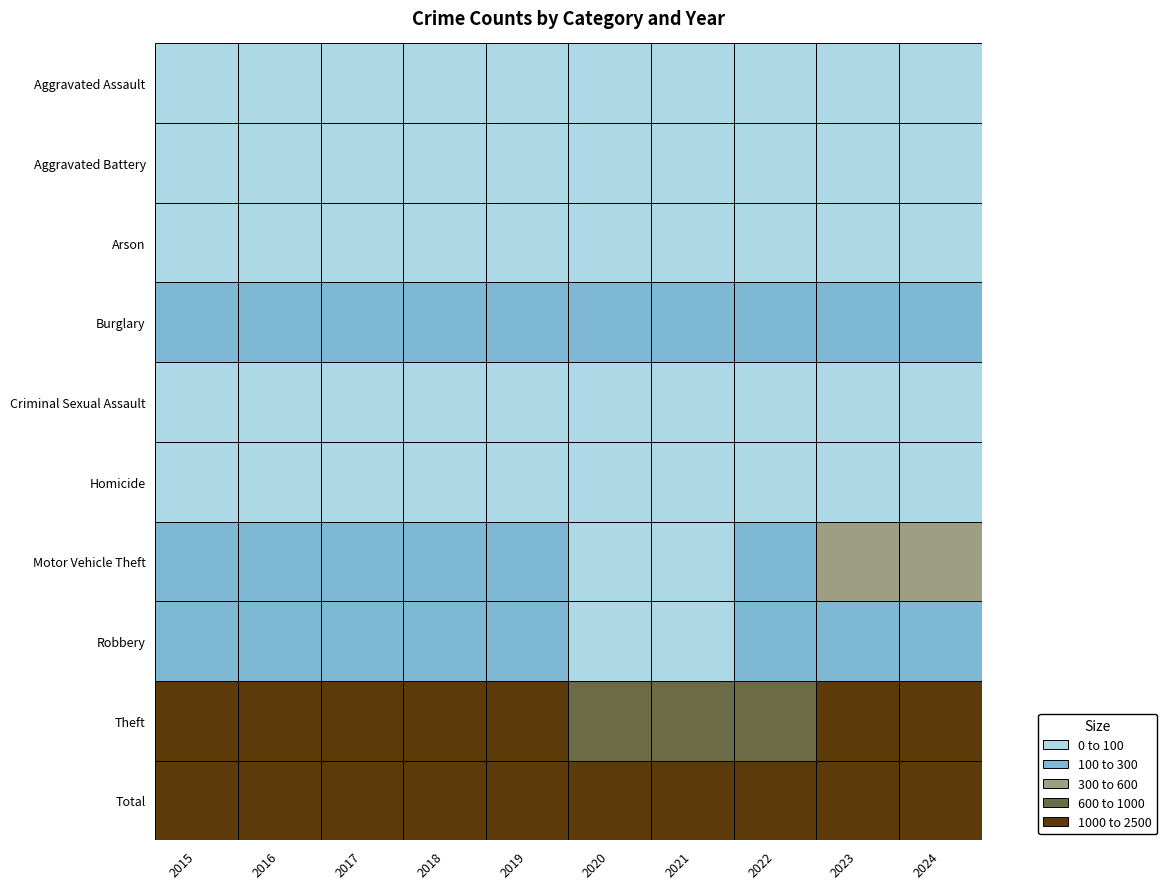

What is the smallest value displayed?

2